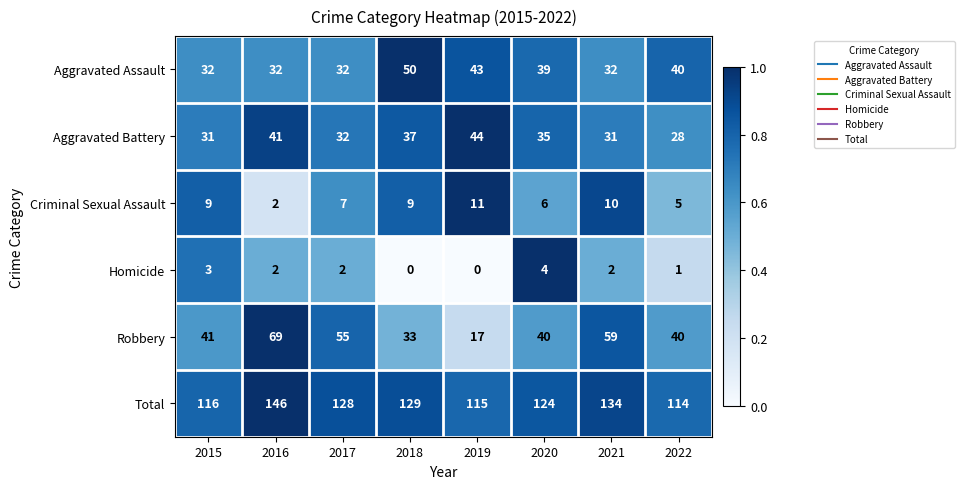

Which series has the largest range (max minus min)?

Robbery